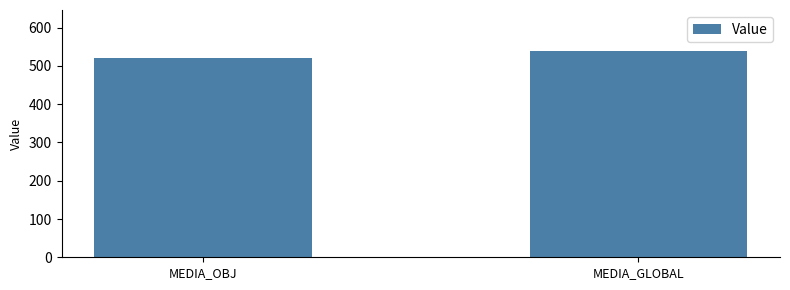

What is the change in value from MEDIA_OBJ to MEDIA_GLOBAL?

+18.9